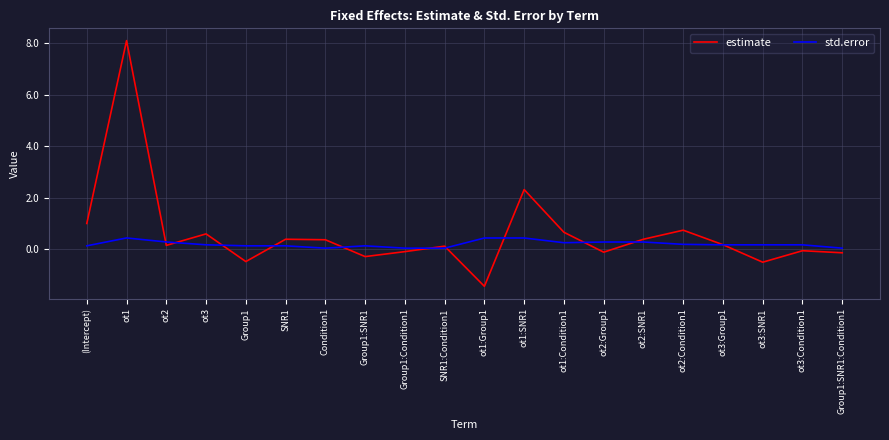

At how many categories does at least one series exceed 5?

1